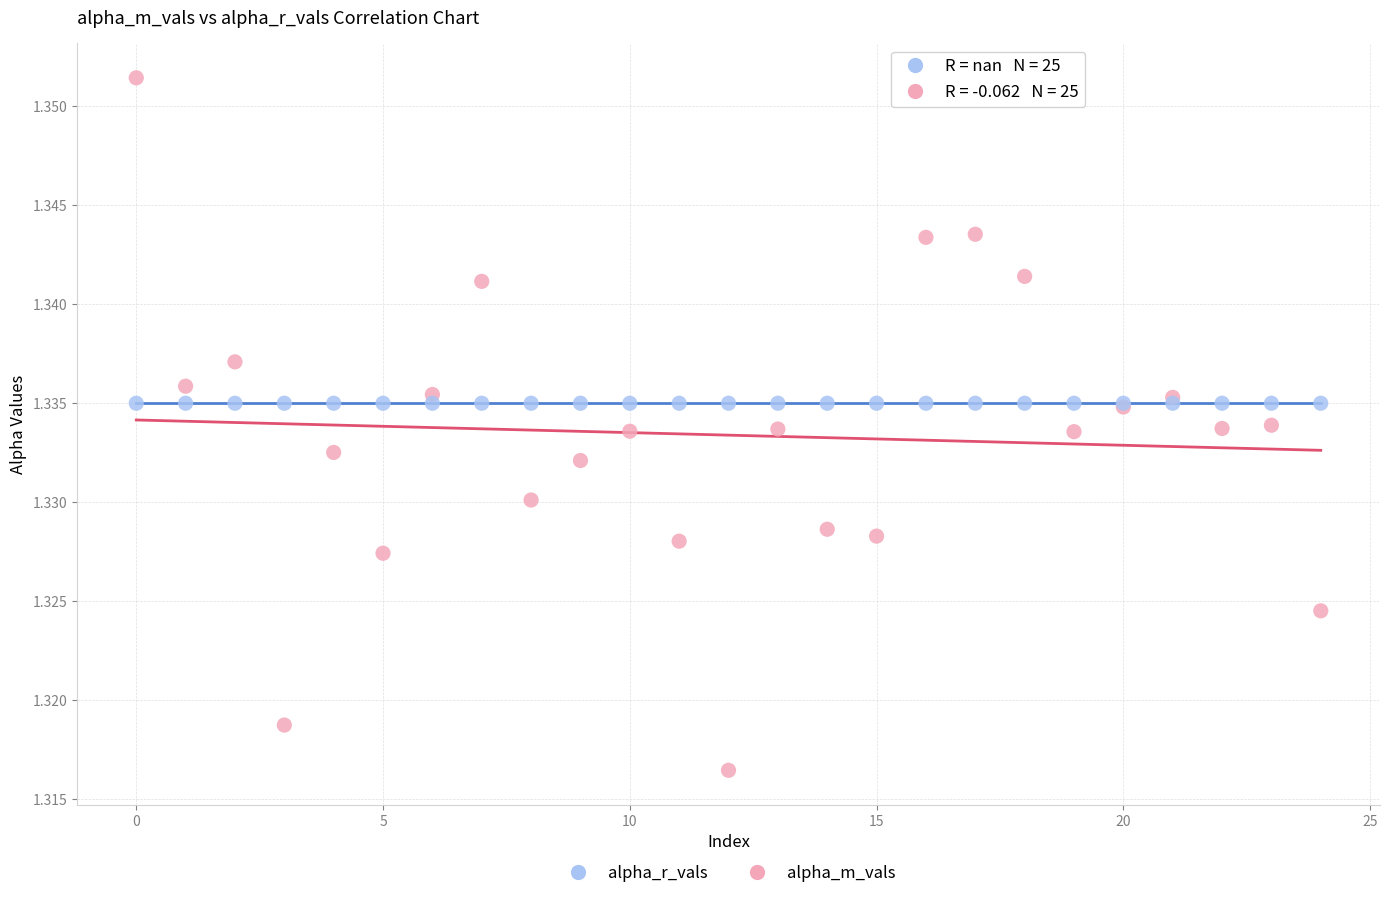

What are all the series names shown in the legend?

alpha_r_vals, alpha_m_vals